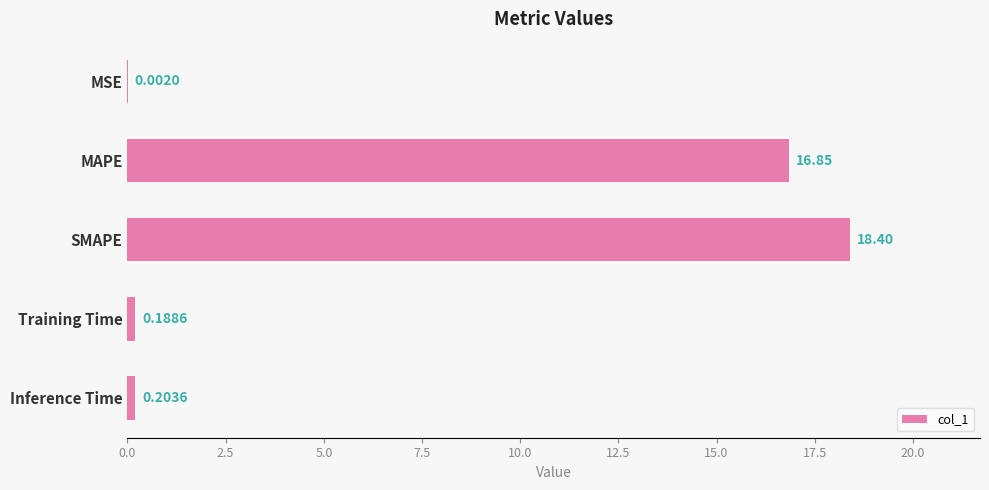

Which label corresponds to the largest value in the chart?

SMAPE